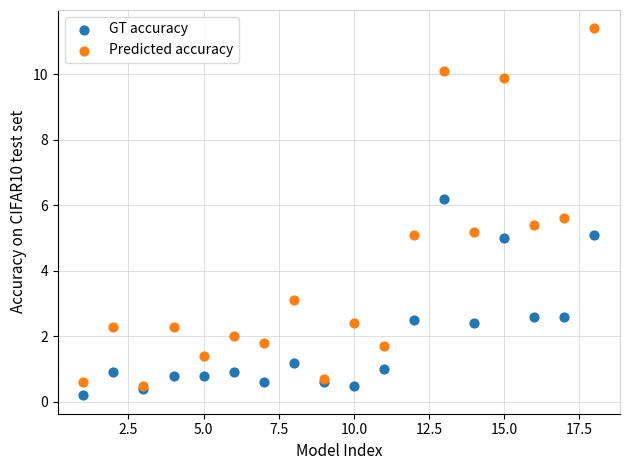

What are all the series names shown in the legend?

GT accuracy, Predicted accuracy